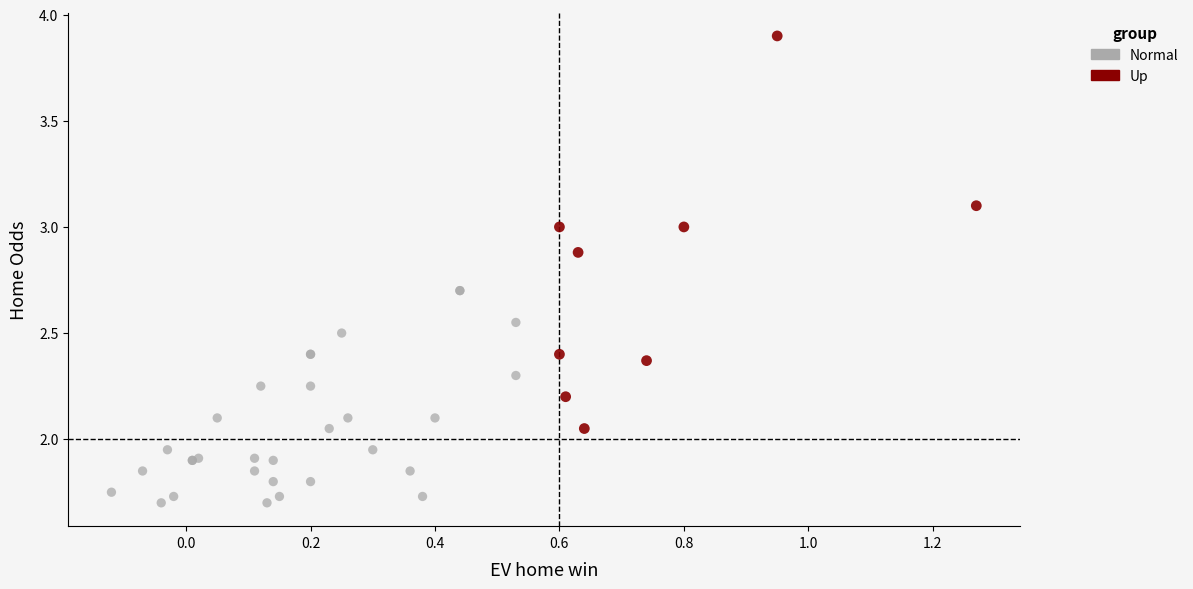

Which series reaches the maximum Y coordinate?

Up